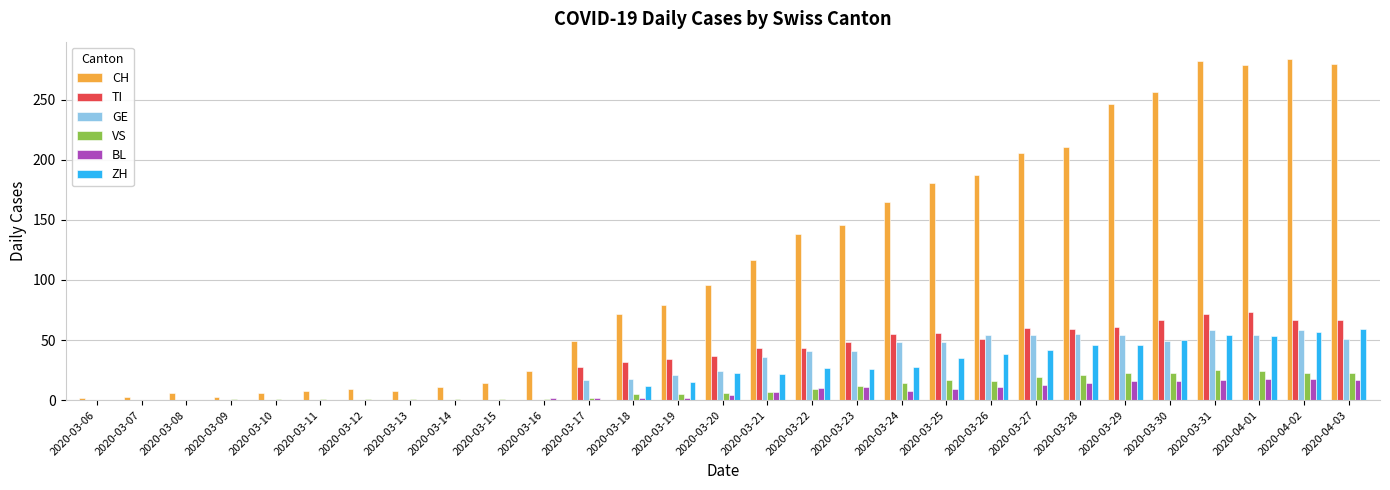

How many series are shown in this chart?

6